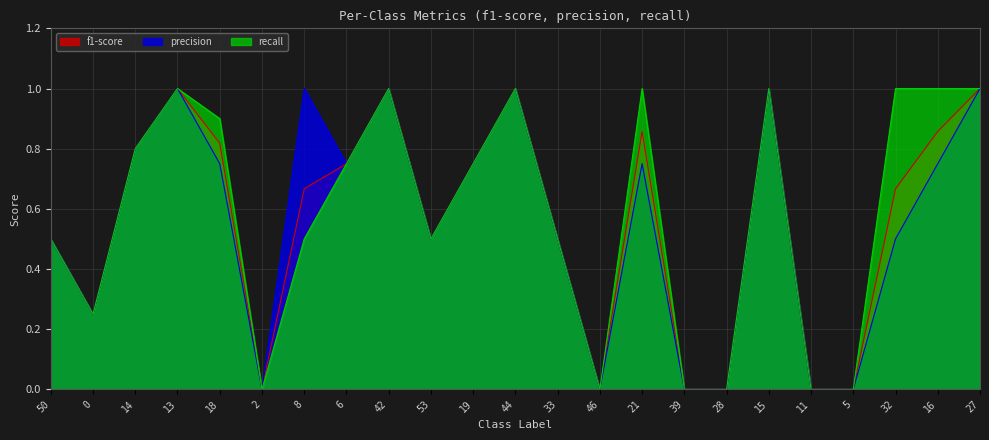

At how many categories does at least one series exceed 0?

17